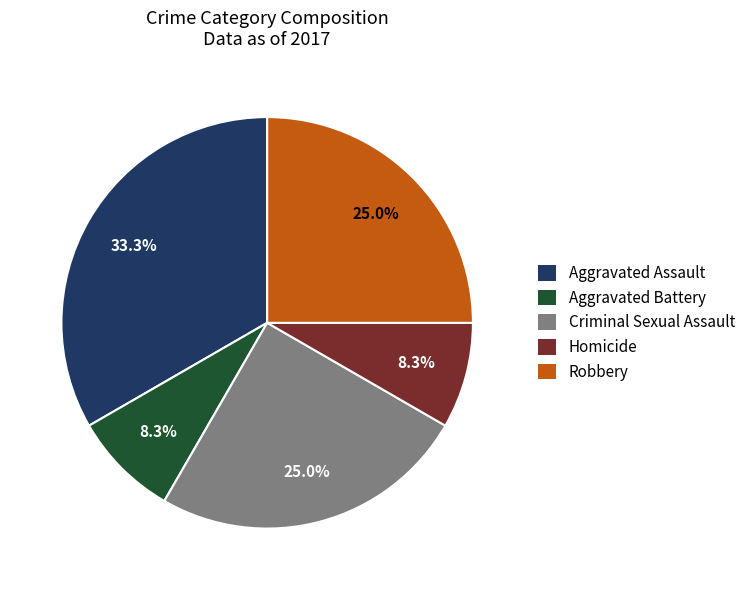

What percentage is the Criminal Sexual Assault slice, to the nearest percent?

25%